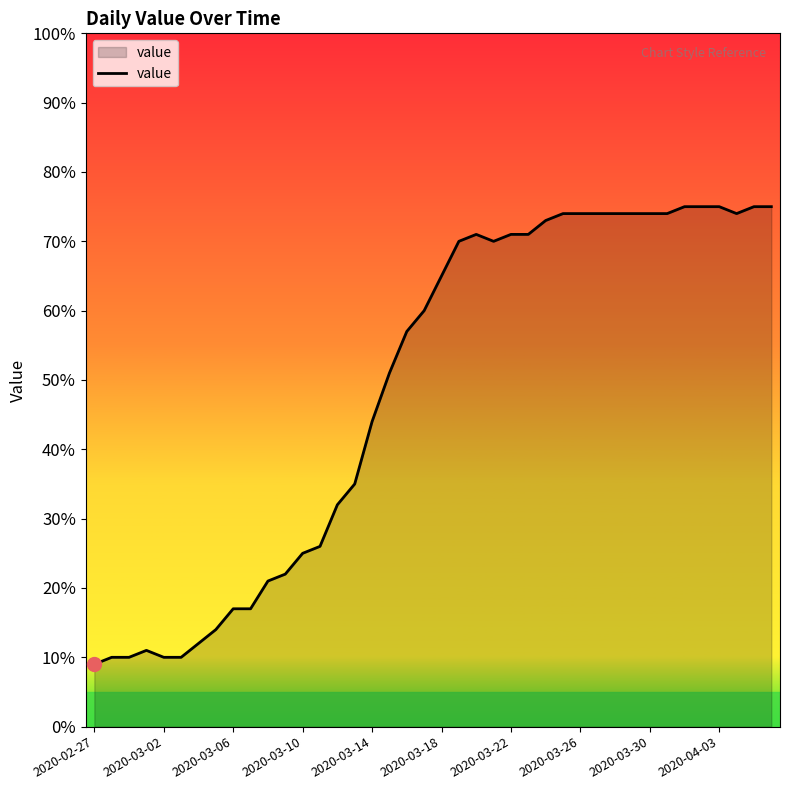

What is the smallest value displayed?

9